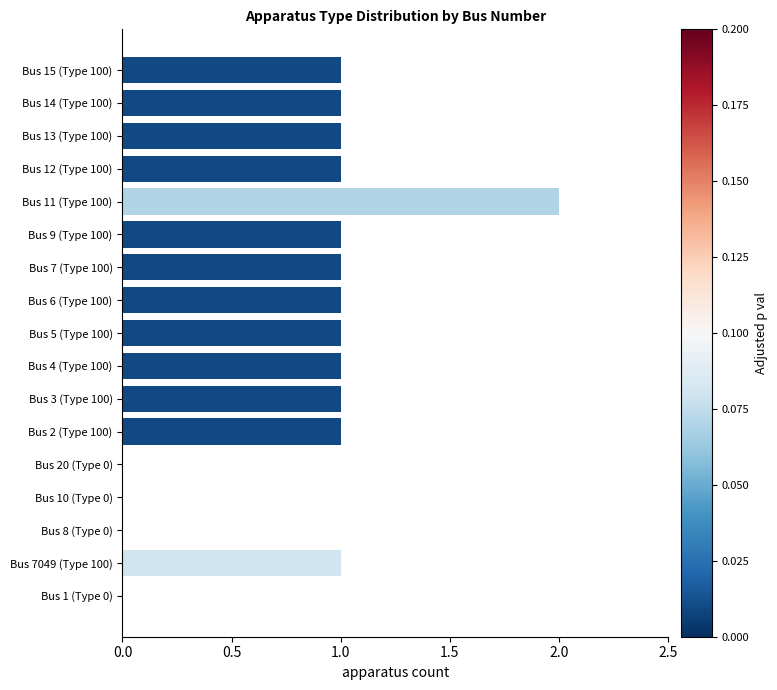

At which category does the chart reach its peak across all series?

Bus 11 (Type 100)